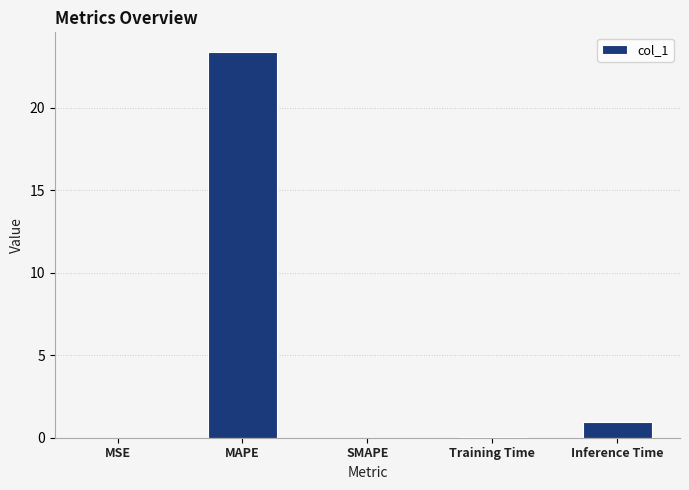

What is the sum of the values at SMAPE and MAPE?

23.4